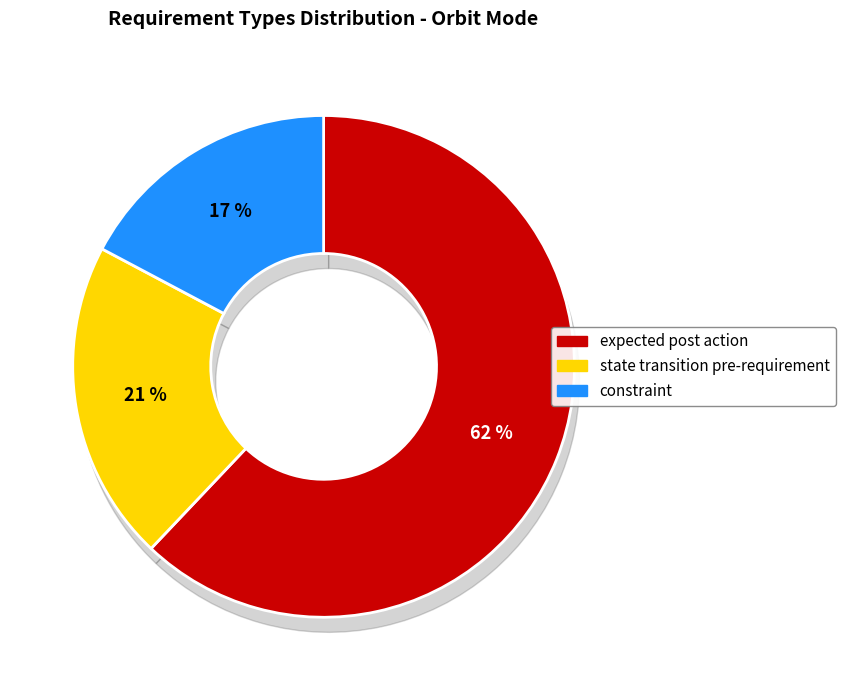

Count the number of slices in the pie.

3